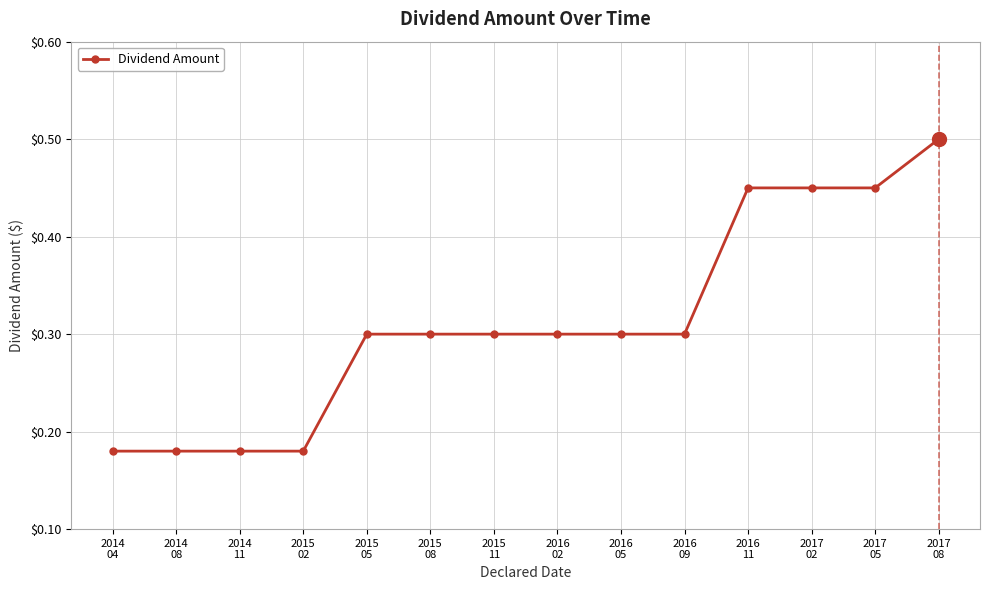

Which has a higher value, 2015
08 or 2017
02?

2017
02